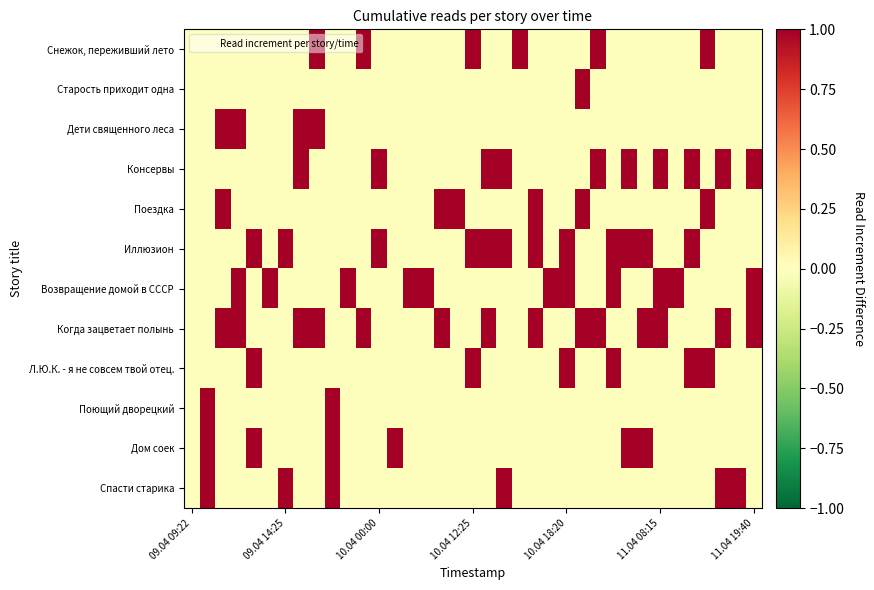

Which series has the largest total across all categories?

Когда зацветает полынь